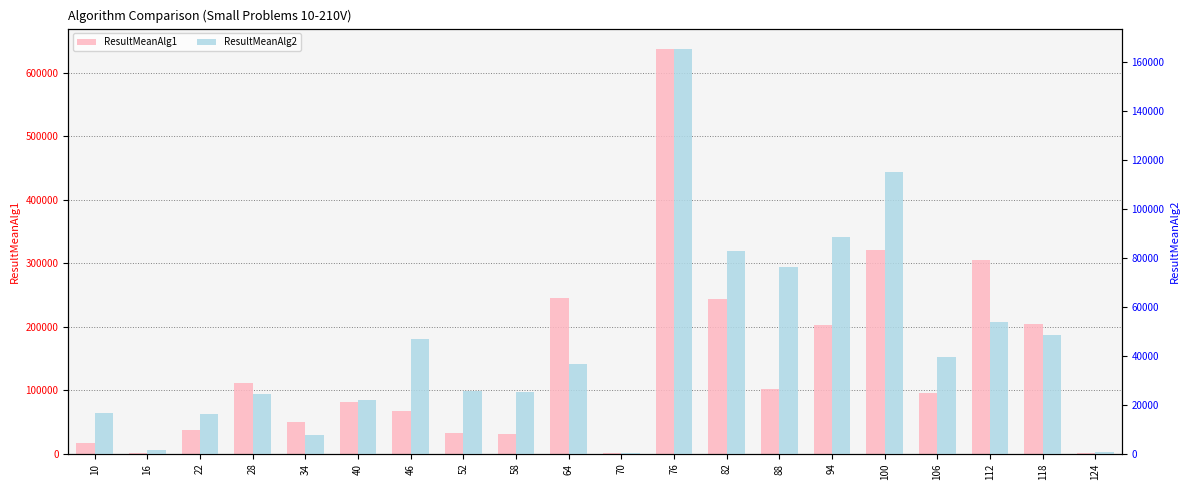

What is the difference between the ResultMeanAlg2 values at 76 and 112?

111685